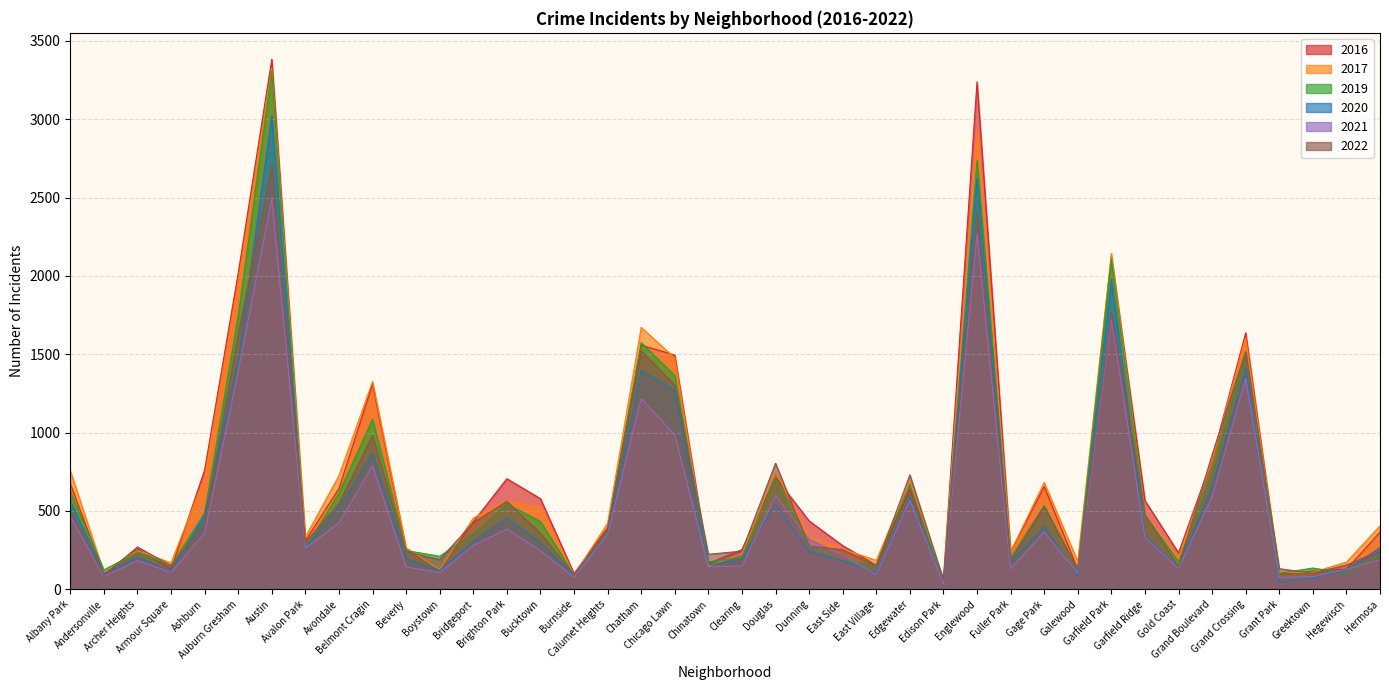

What is the maximum value shown in the chart?

3382